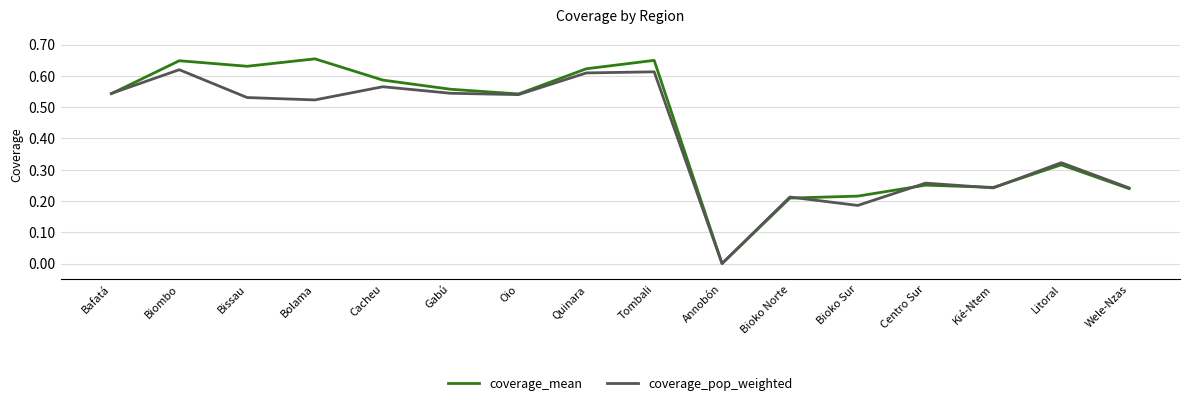

True or false: coverage_mean has more than 1 interior local peaks.

True